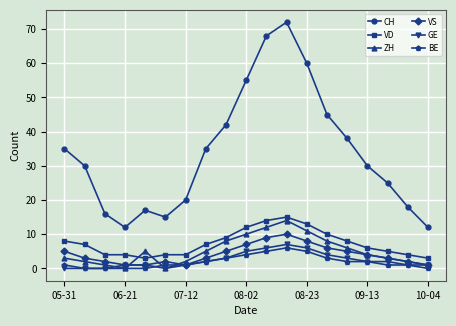

Which series has the largest range (max minus min)?

CH